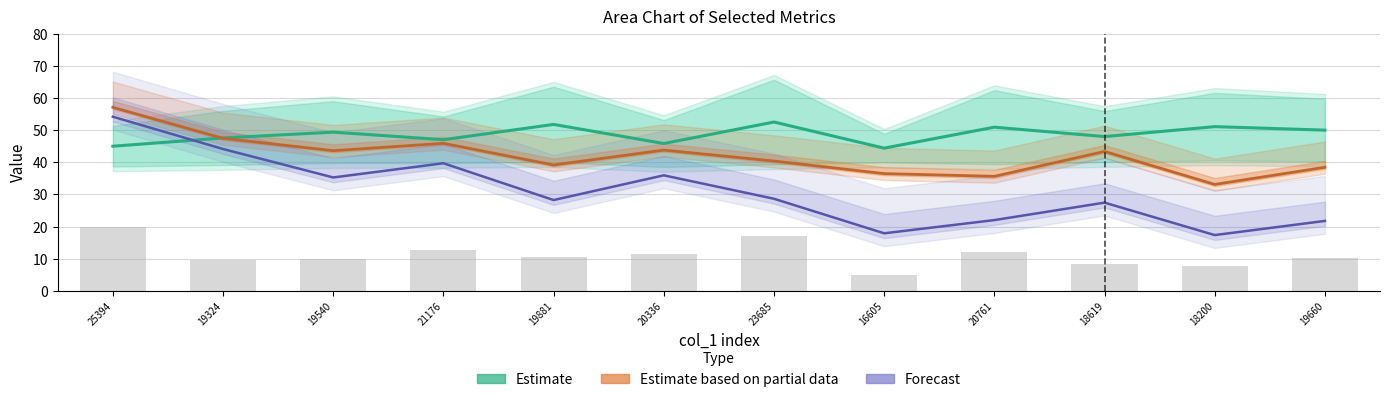

Which series has the largest total across all categories?

Estimate